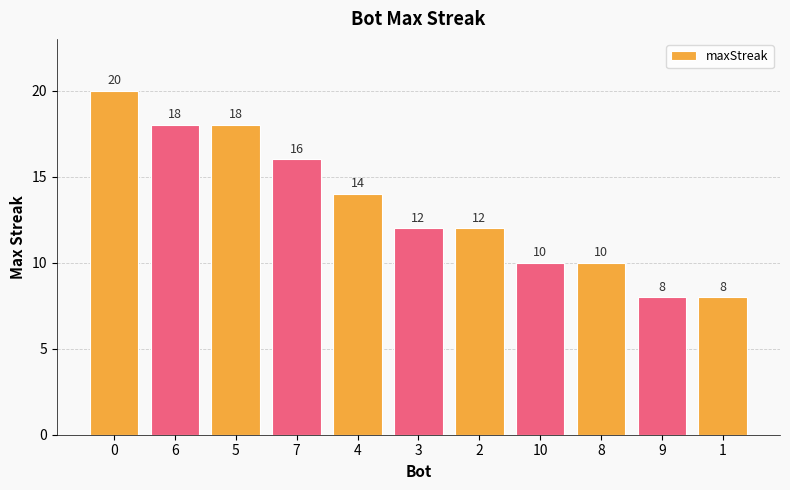

What is the label of the 10th bar from the right?

6